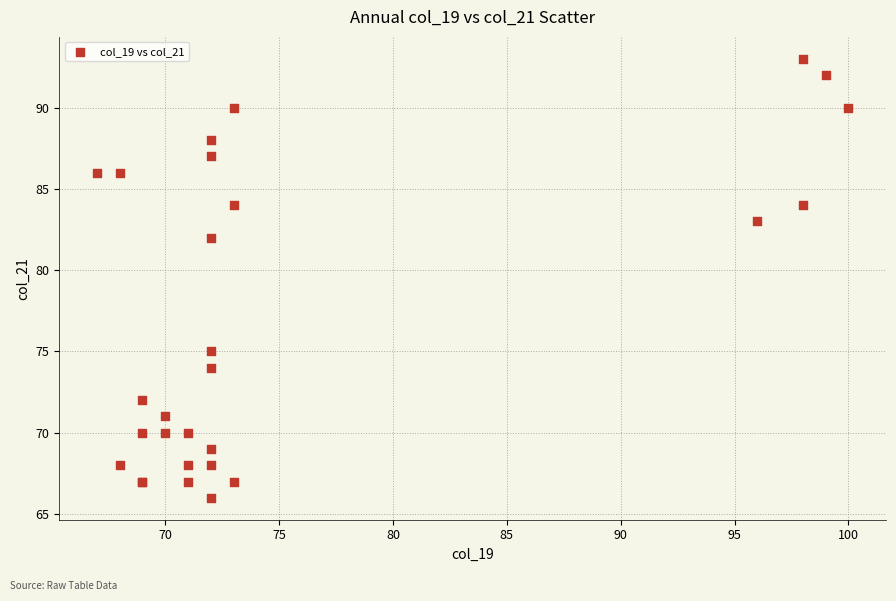

What Y value in the scatter plot is closest to 79?

82